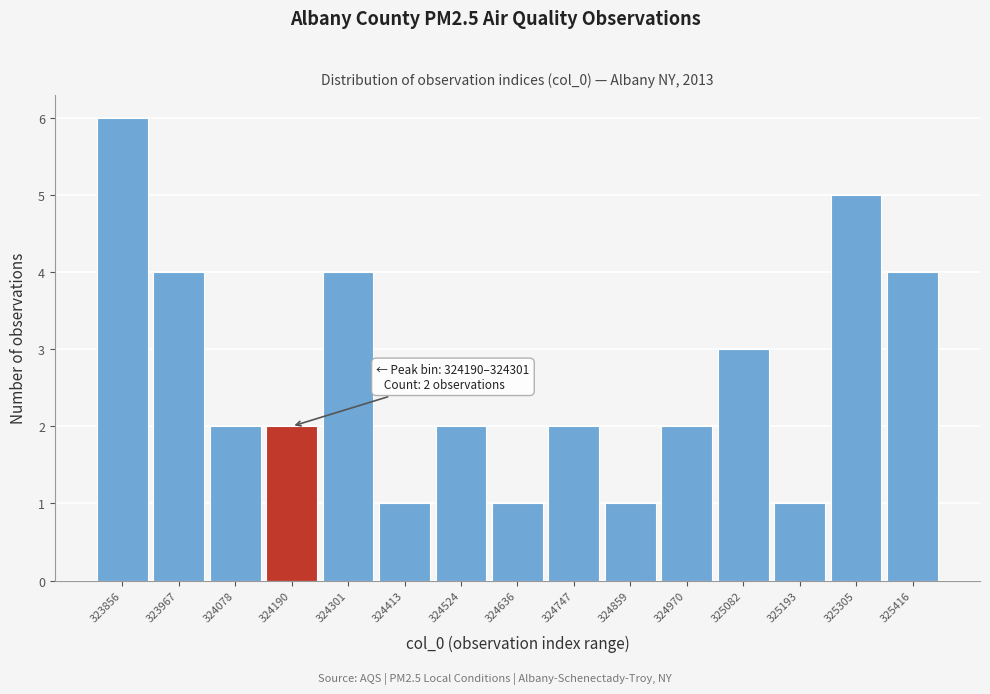

Reading left to right, extract all data points from this chart.

323856=6	323967=4	324078=2	324190=2	324301=4	324413=1	324524=2	324636=1	324747=2	324859=1	324970=2	325082=3	325193=1	325305=5	325416=4